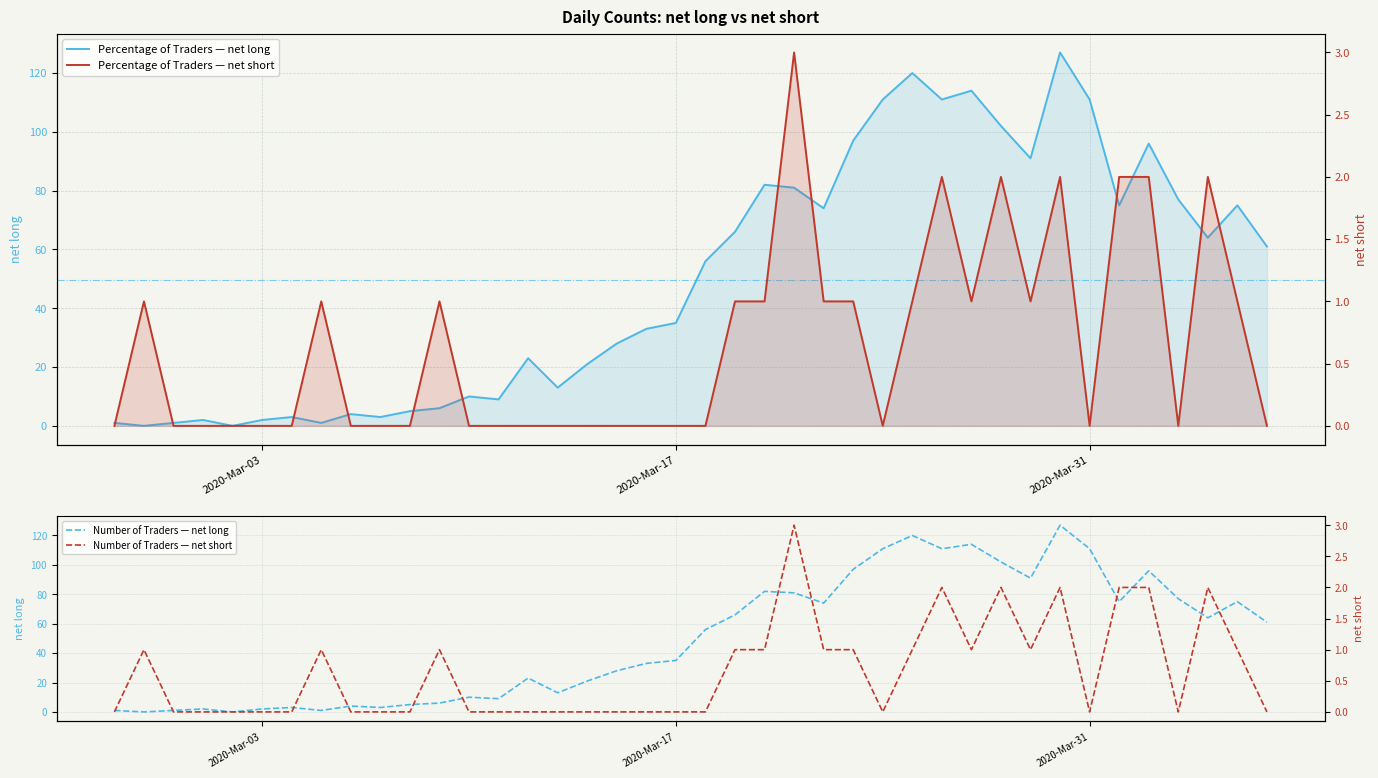

Which series has the largest total across all categories?

net long